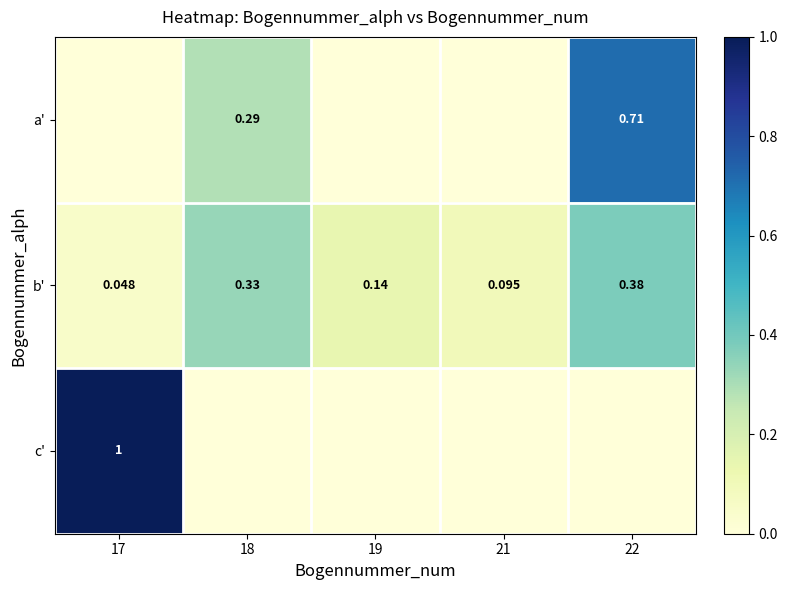

At which category does the chart reach its minimum across all series?

17